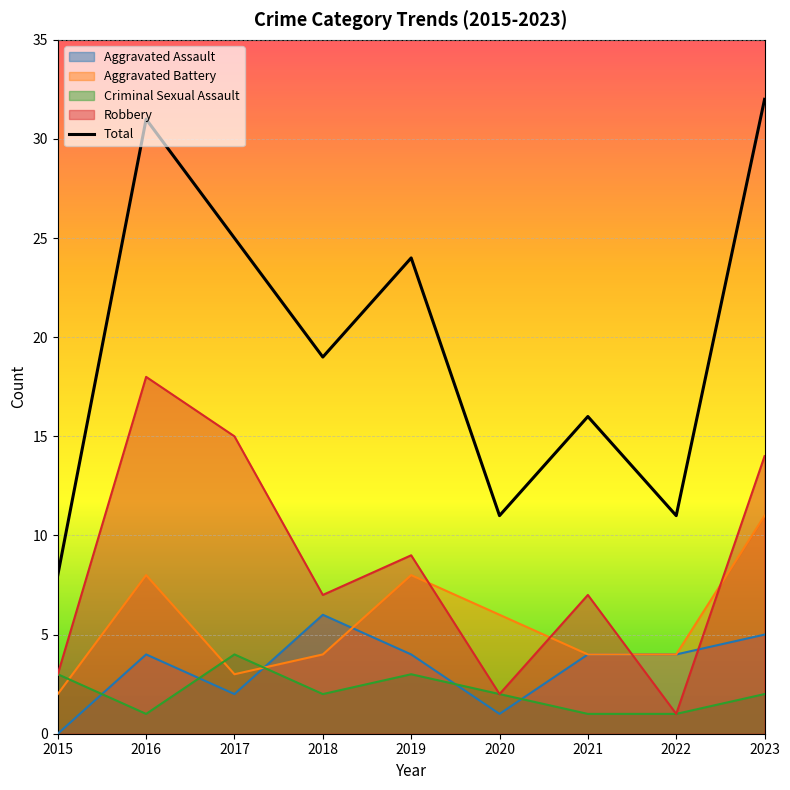

At how many categories does at least one series exceed 4?

9